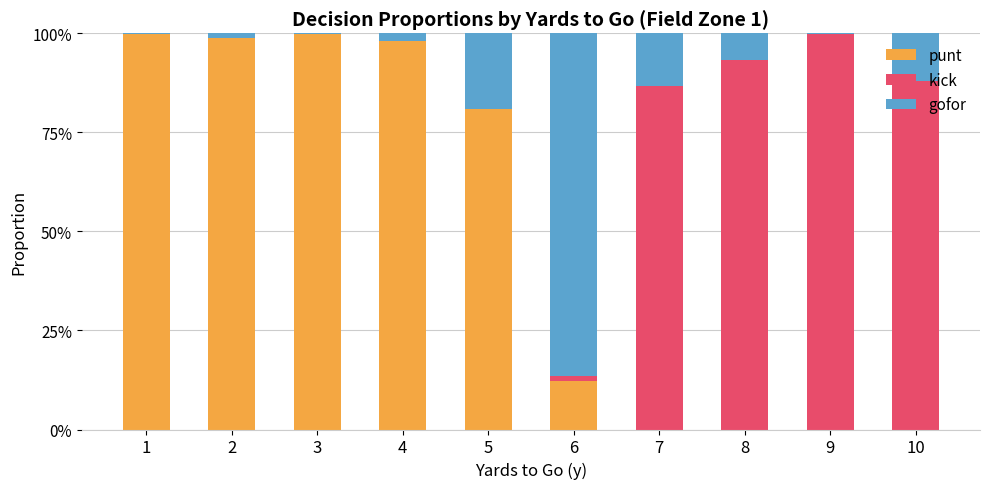

What are all the series names shown in the legend?

punt, kick, gofor